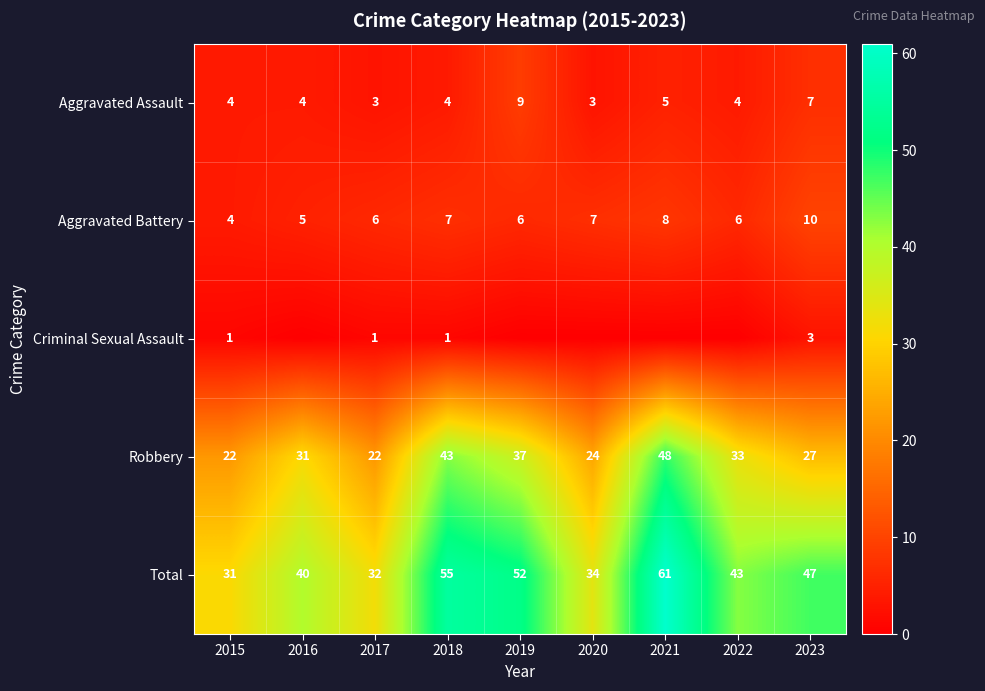

What is the difference between the highest and lowest values at 2020?

34